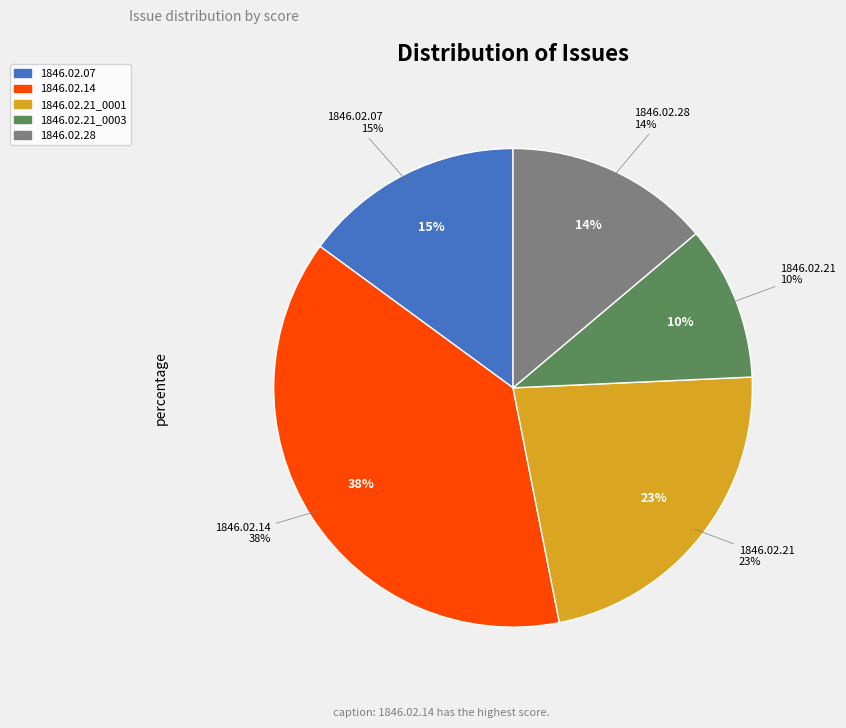

How many slices are in this pie chart?

5